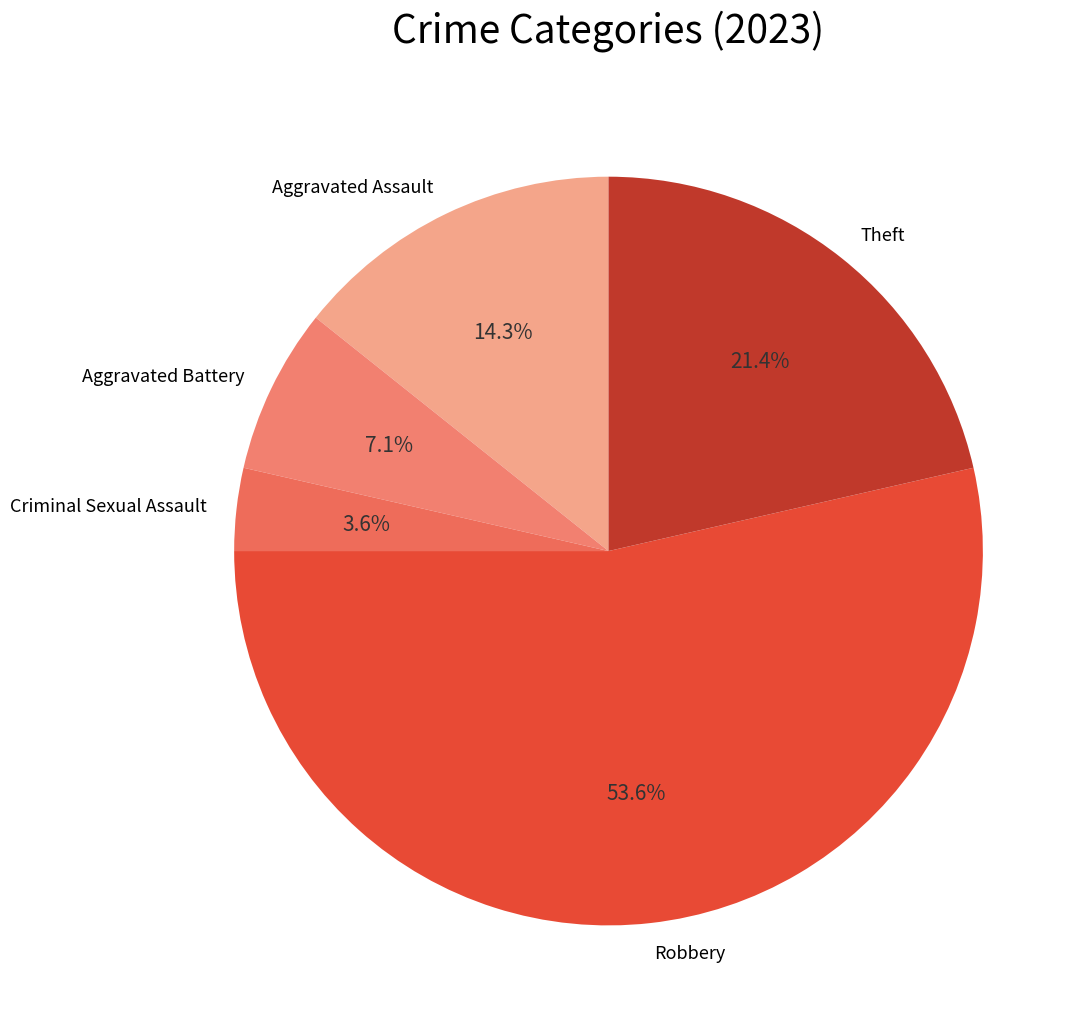

To the nearest percent, what is the difference between the largest and smallest slice percentages?

50%